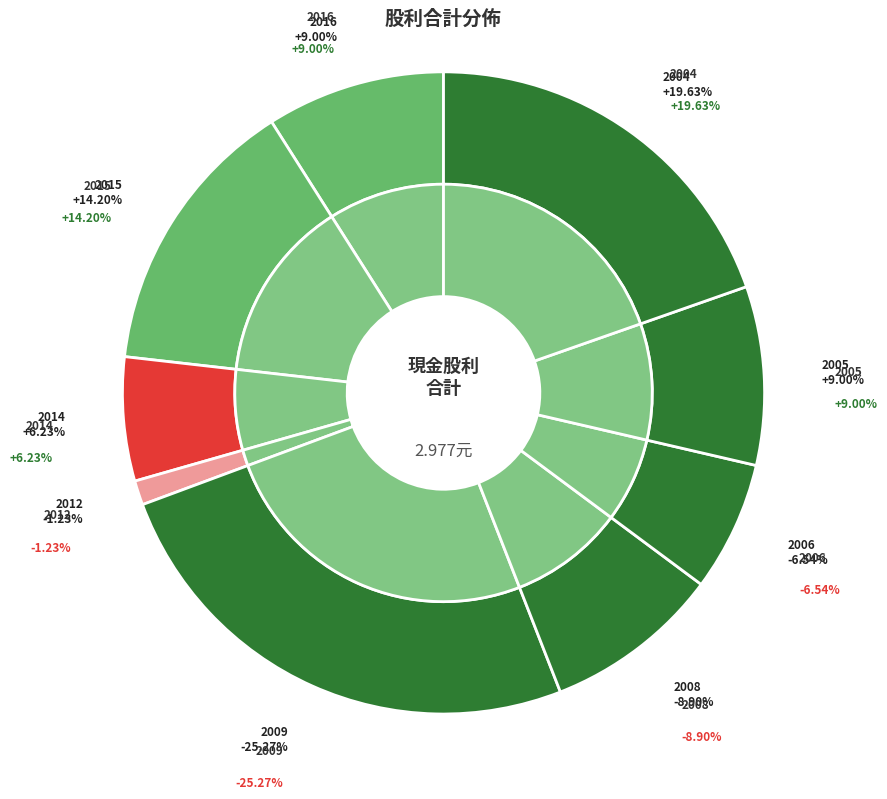

Which slice is the smallest?

2012